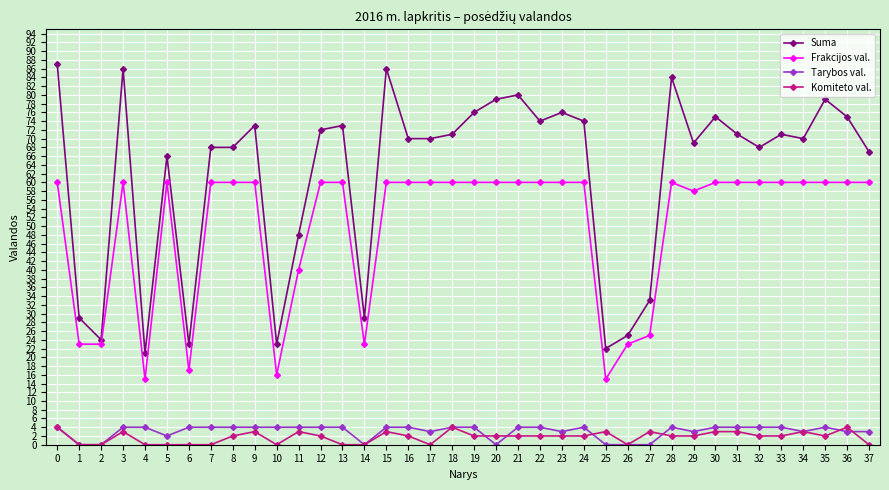

How many lines are shown in the chart?

4